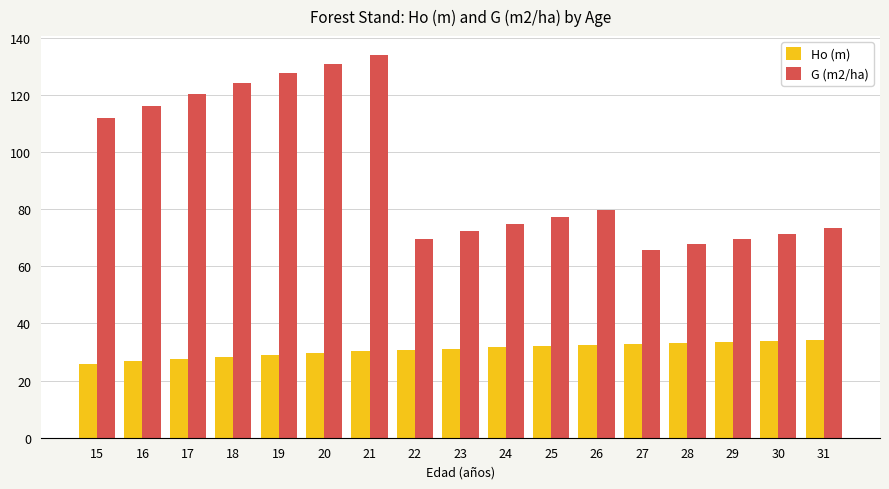

Are the bars horizontal?

No